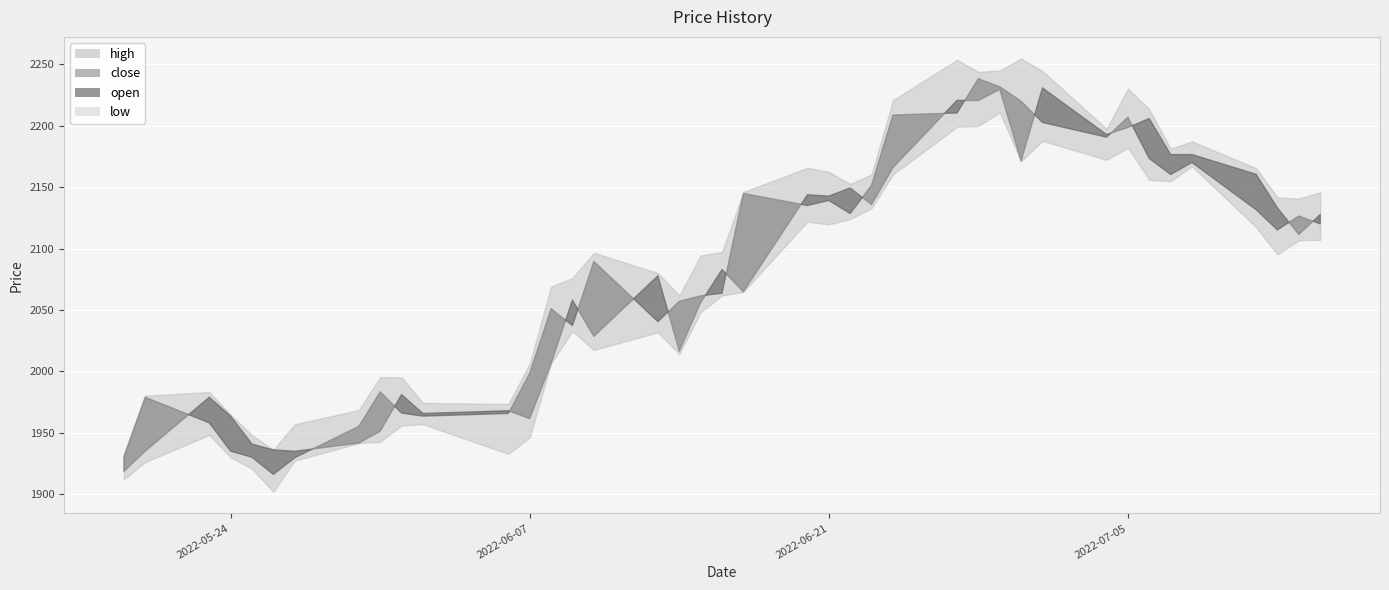

Which series has the largest total across all categories?

high